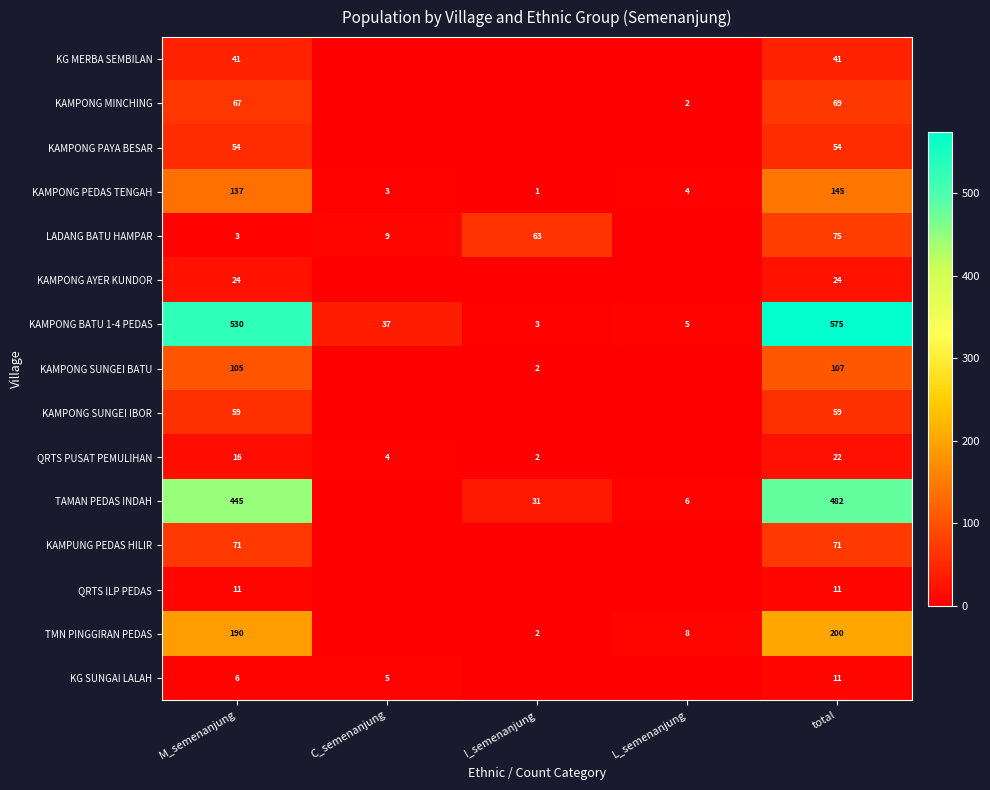

At which label does KAMPONG PEDAS TENGAH first exceed 4?

M_semenanjung